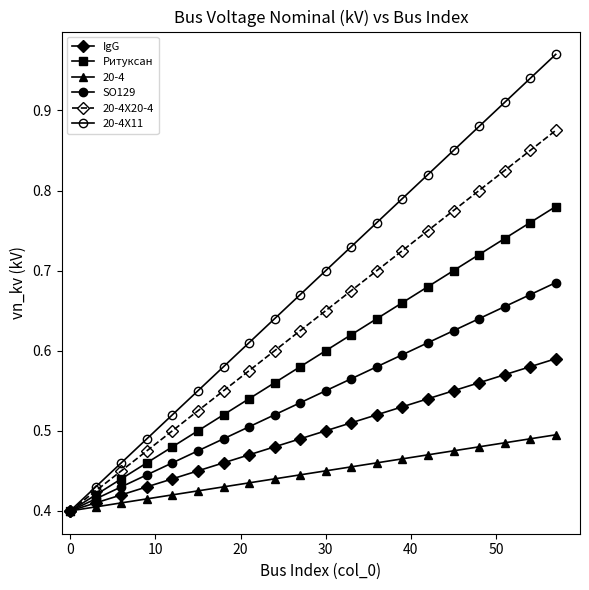

How many series are shown in this chart?

6